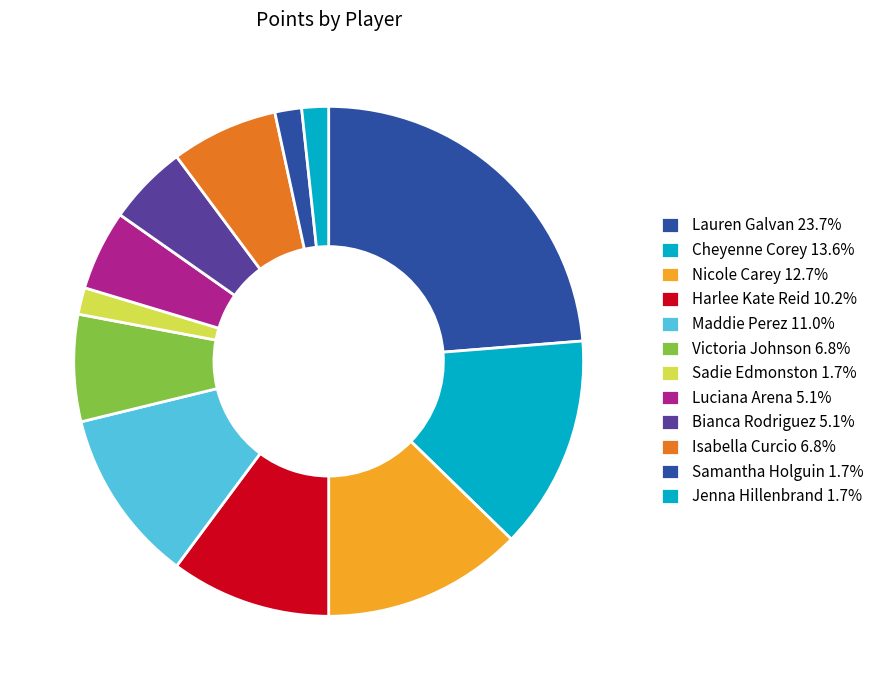

Does any single category account for the majority?

No